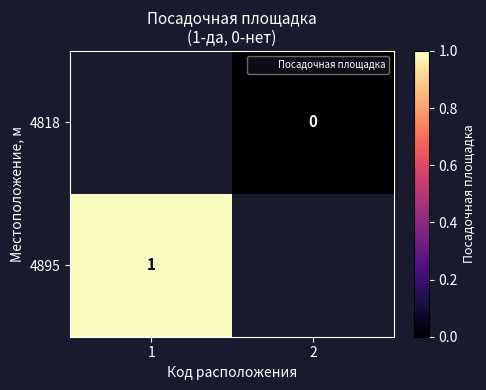

Is the value of 4895 at 1 greater than the value of 4818 at 2?

Yes